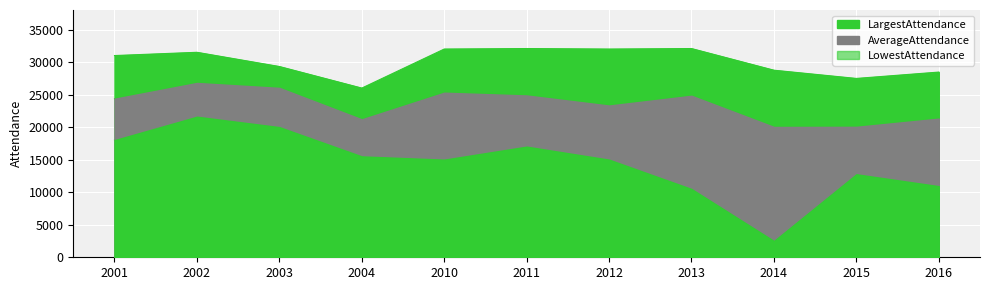

Rank the series by their maximum value, from lowest to highest.

LowestAttendance, AverageAttendance, LargestAttendance